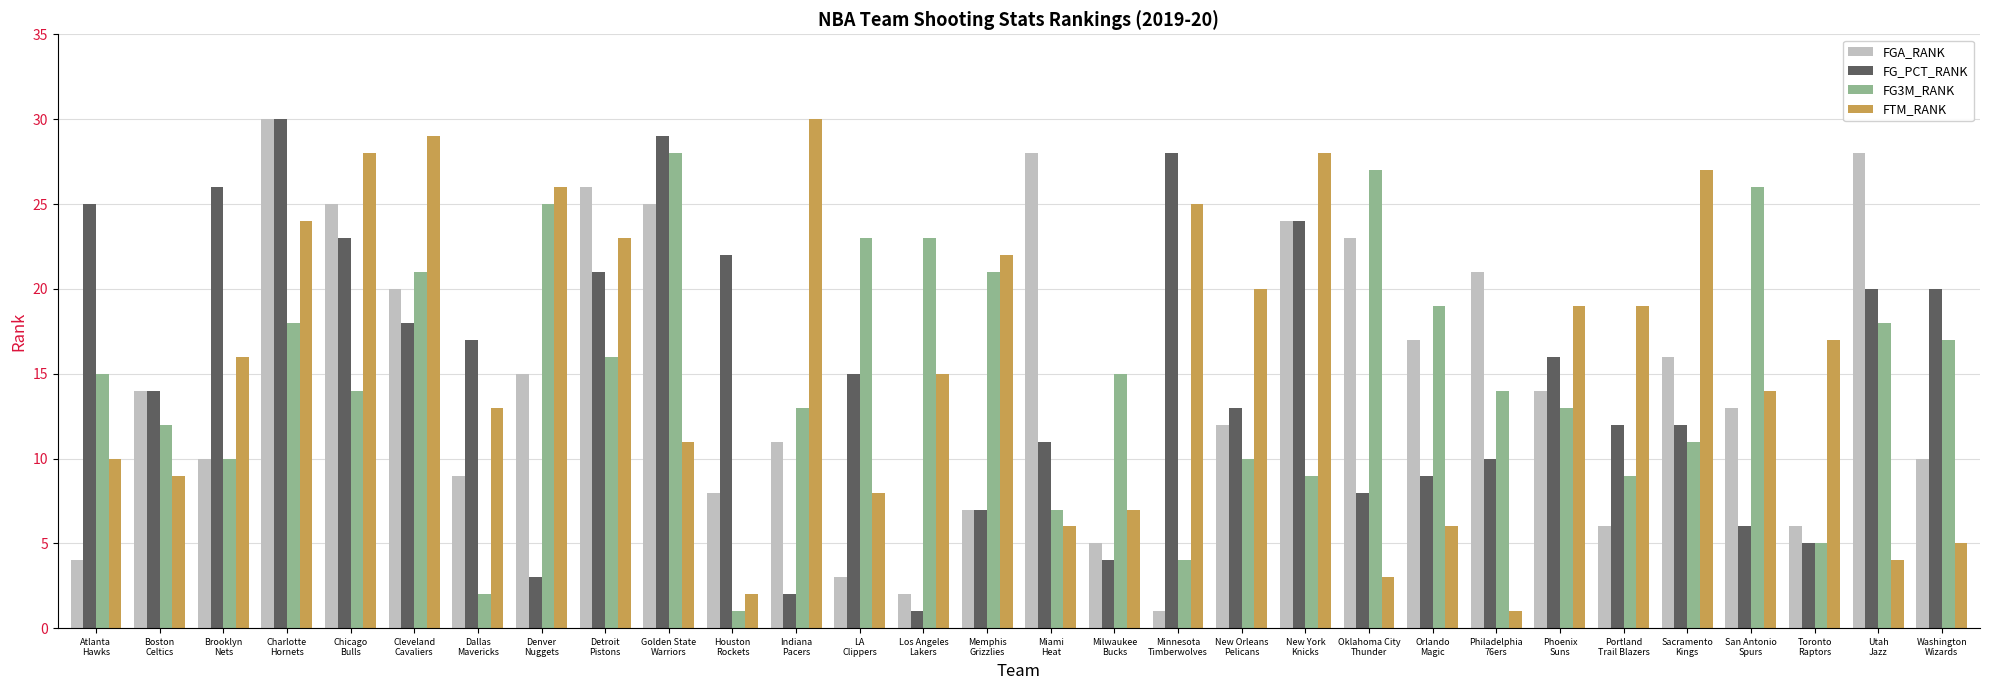

Reading left to right, what are all the values shown in this chart?

FGA_RANK: 4	14	10	30	25	20	9	15	26	25	8	11	3	2	7	28	5	1	12	24	23	17	21	14	6	16	13	6	28	10
FG_PCT_RANK: 25	14	26	30	23	18	17	3	21	29	22	2	15	1	7	11	4	28	13	24	8	9	10	16	12	12	6	5	20	20
FG3M_RANK: 15	12	10	18	14	21	2	25	16	28	1	13	23	23	21	7	15	4	10	9	27	19	14	13	9	11	26	5	18	17
FTM_RANK: 10	9	16	24	28	29	13	26	23	11	2	30	8	15	22	6	7	25	20	28	3	6	1	19	19	27	14	17	4	5